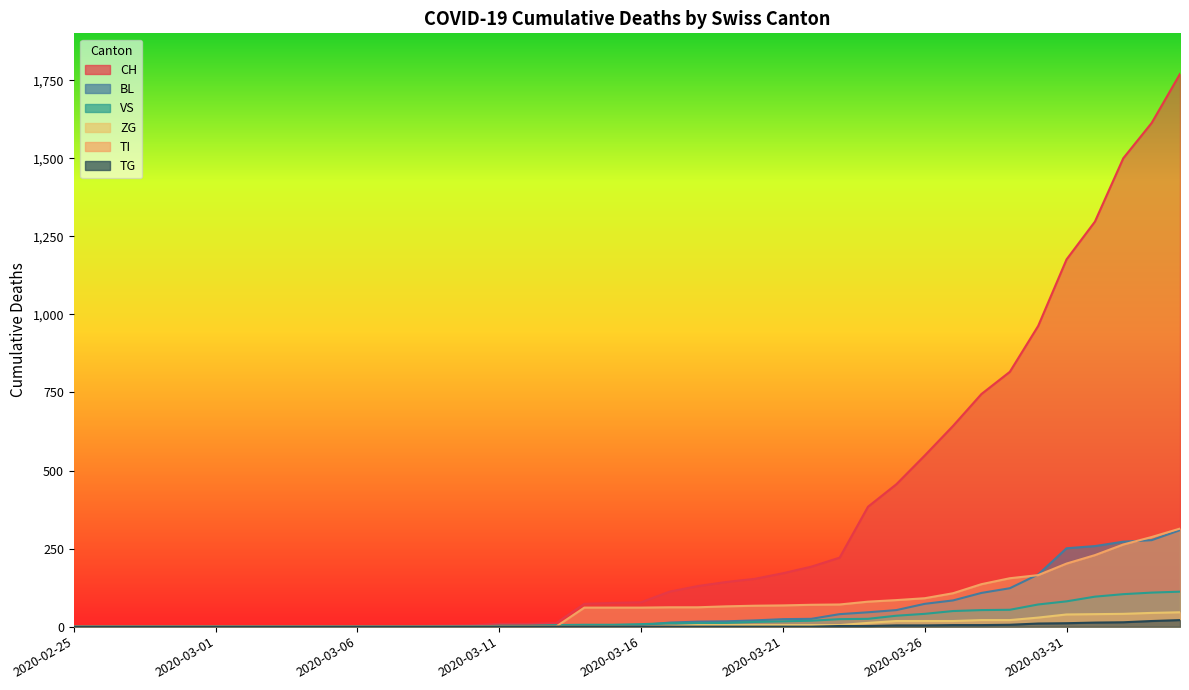

The TG series shows 0 at 2020-03-20. True or false?

True